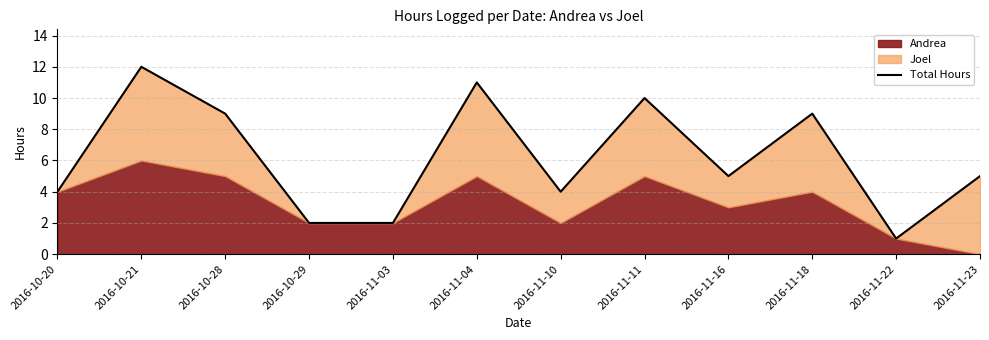

Reading left to right, transcribe all the data shown in this chart.

2016-10-20=4	2016-10-21=12	2016-10-28=9	2016-10-29=2	2016-11-03=2	2016-11-04=11	2016-11-10=4	2016-11-11=10	2016-11-16=5	2016-11-18=9	2016-11-22=1	2016-11-23=5